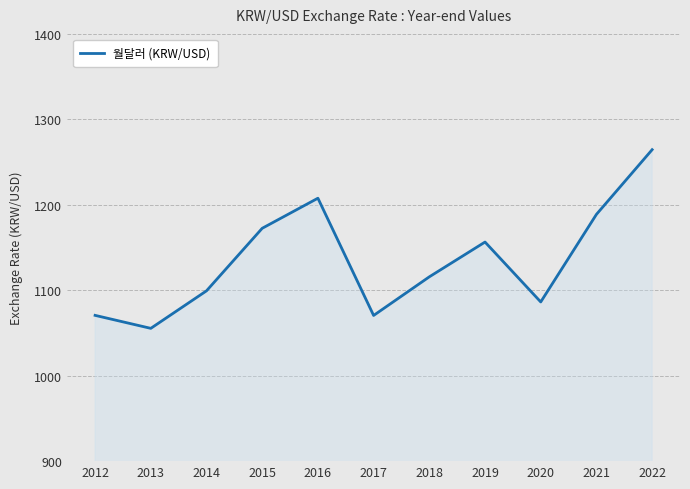

The value at 2018 is 1115.7. True or false?

True